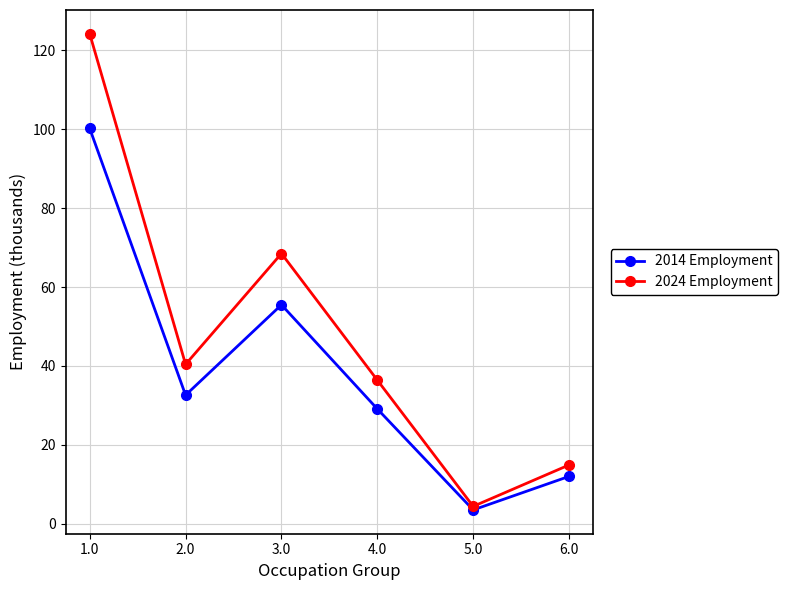

What is the difference between the highest and lowest values at 2.0?

7.8